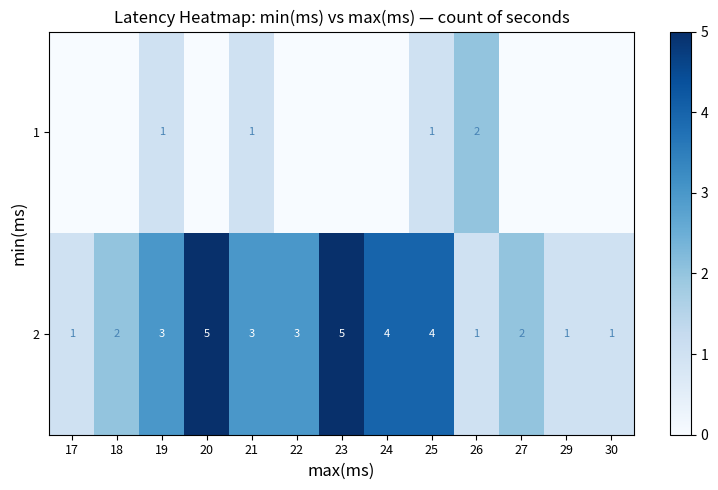

What is the sum of all 2 values?

35